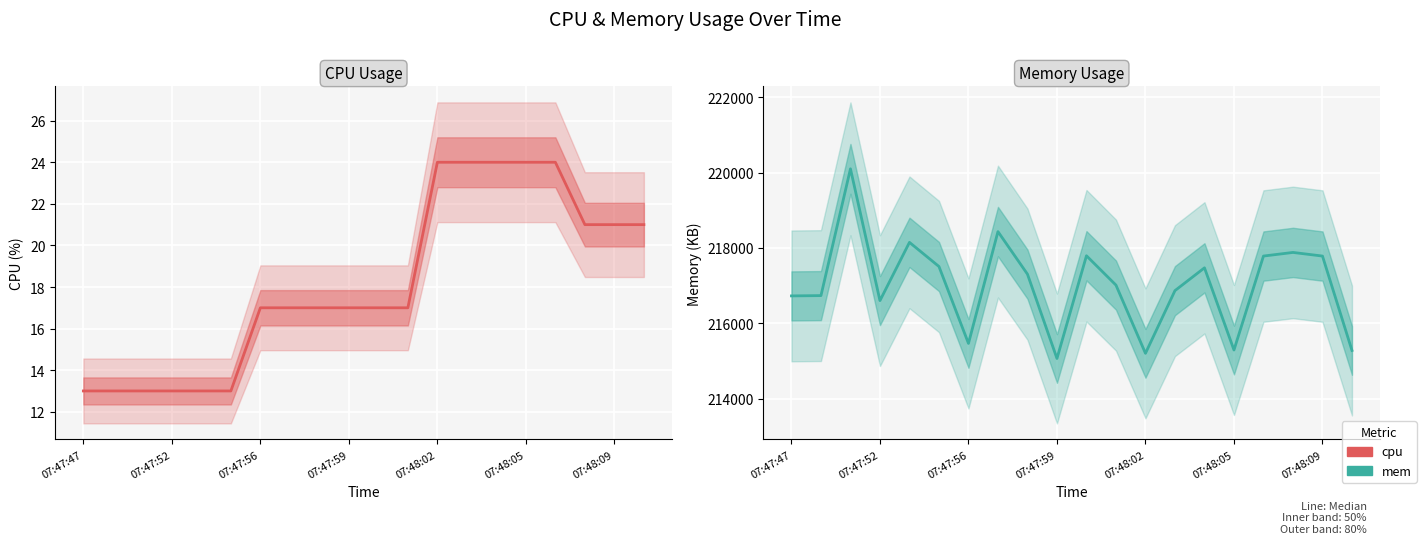

What is the value of the cpu point at the 6th from the left?

13